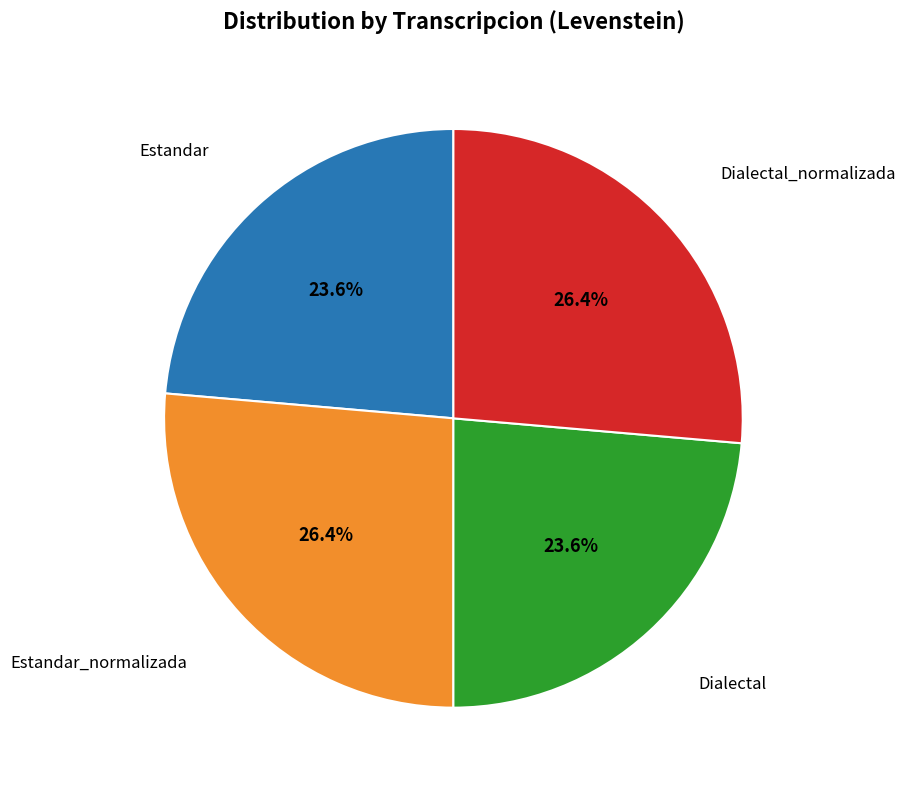

Is it true that Dialectal is 16% of the pie?

False